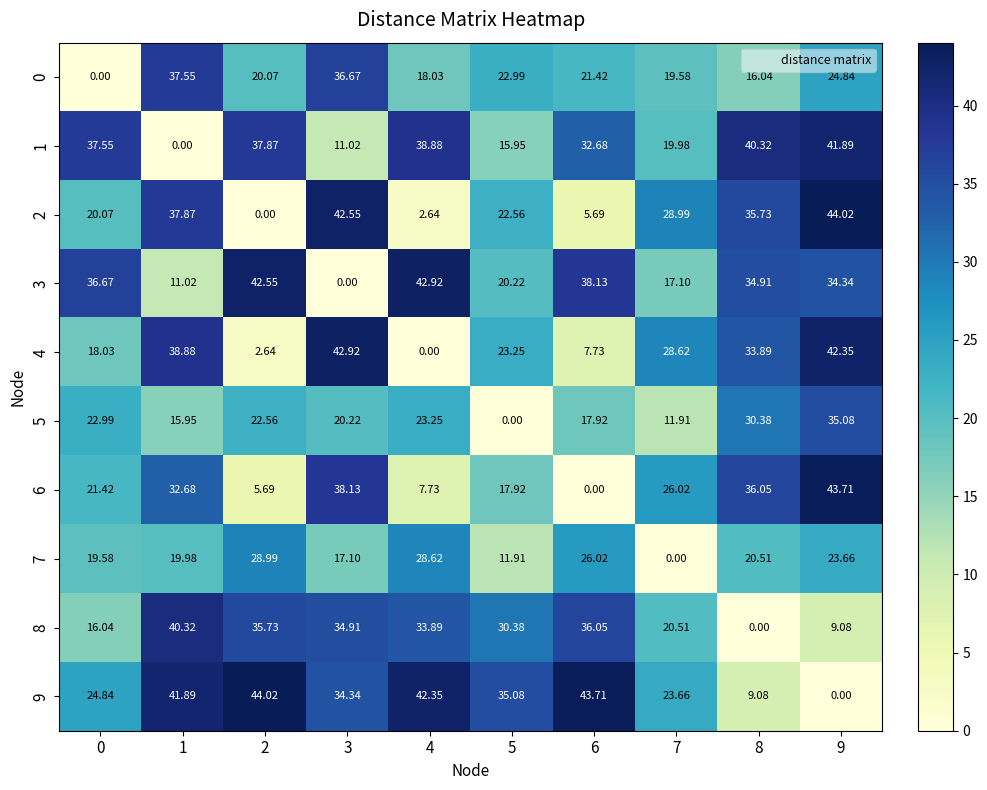

What is the difference between the highest and lowest values at 5?

35.1